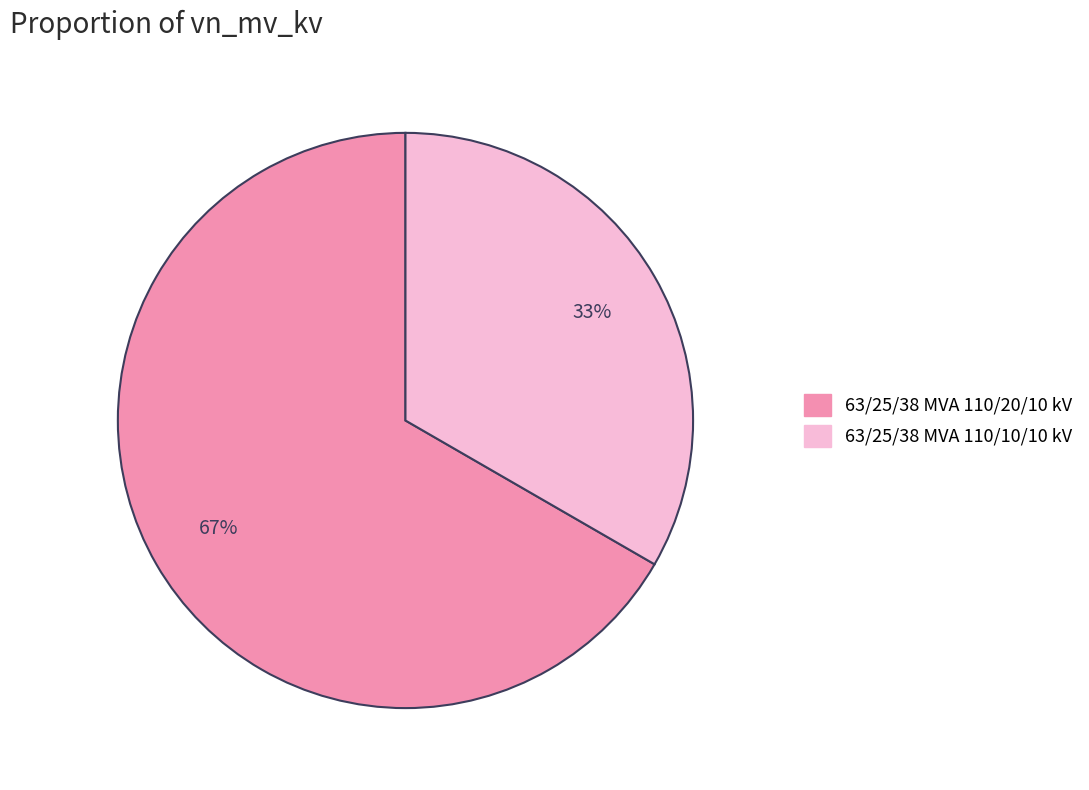

Is it true that 63/25/38 MVA 110/10/10 kV is 46% of the pie?

False